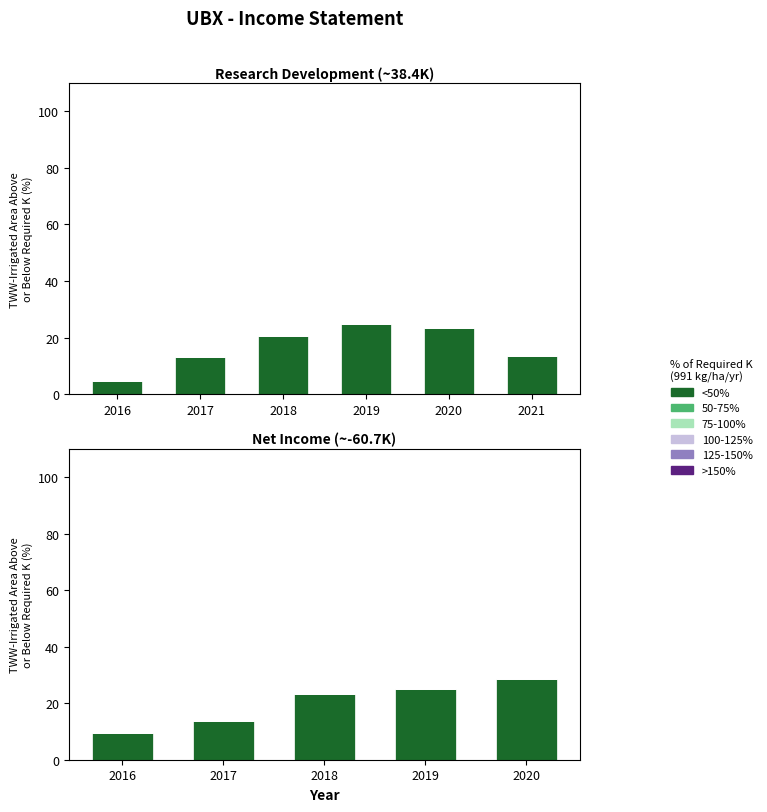

What is the value of the <50% bar at the 3rd from the left?

23.3